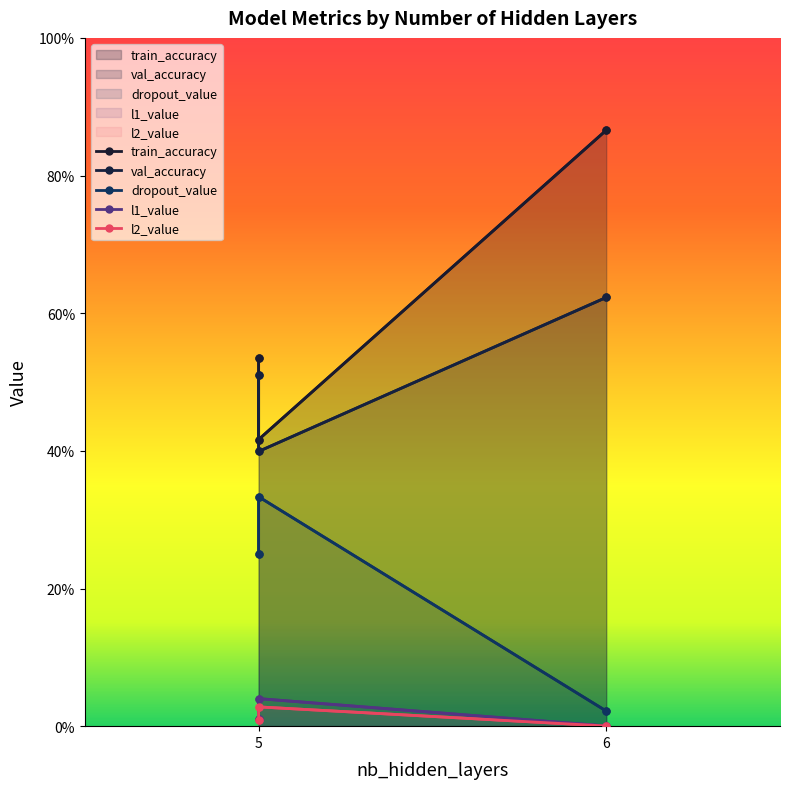

Rank the categories by l2_value value from lowest to highest.

6, 5, 5